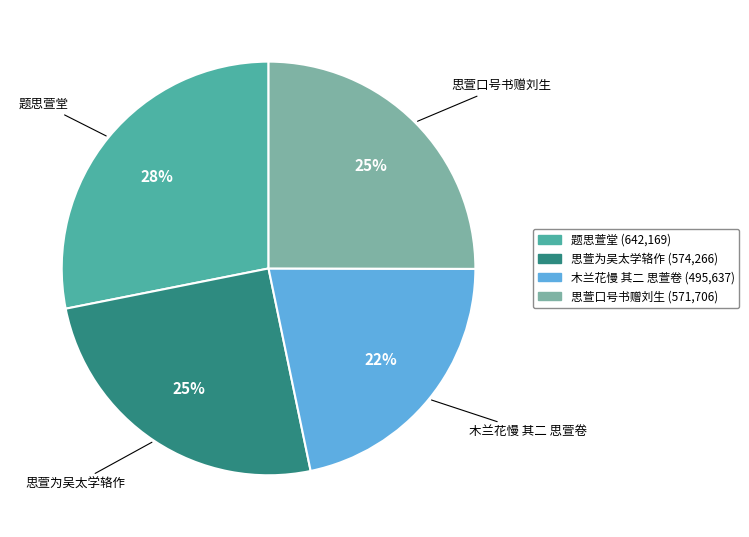

Is it true that 思萱口号书赠刘生 is 32% of the pie?

False